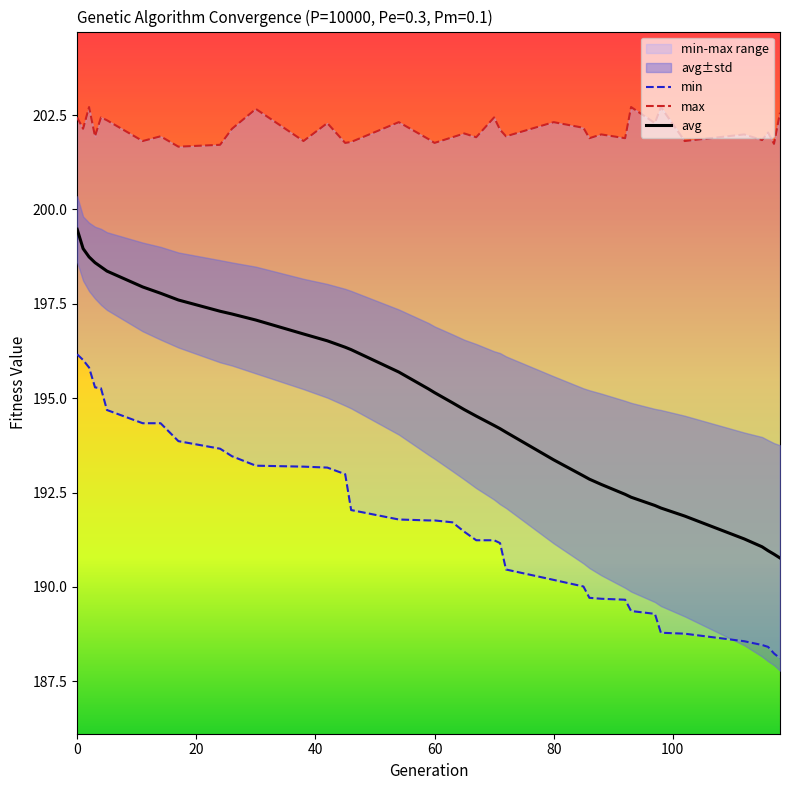

What is the lowest value of the avg series?

190.8